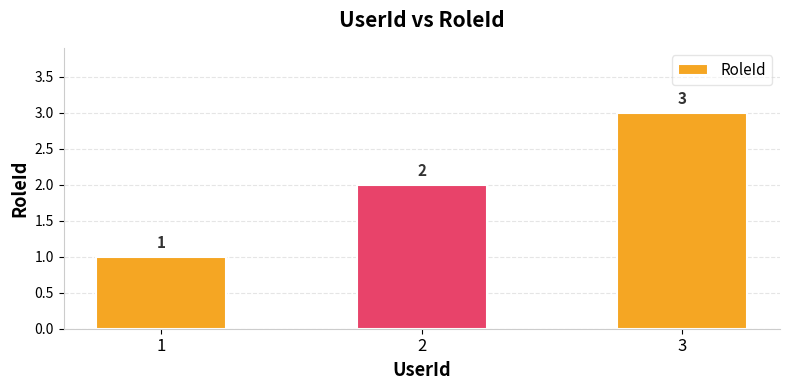

The chart shows a value of 2 at 2. True or false?

True